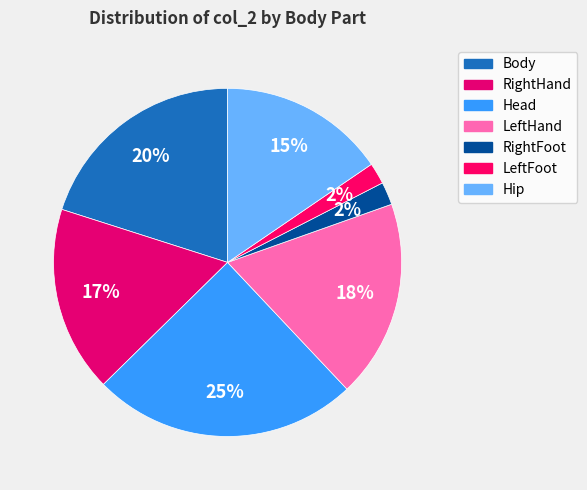

To the nearest percent, what percentage of the pie is RightHand?

17%